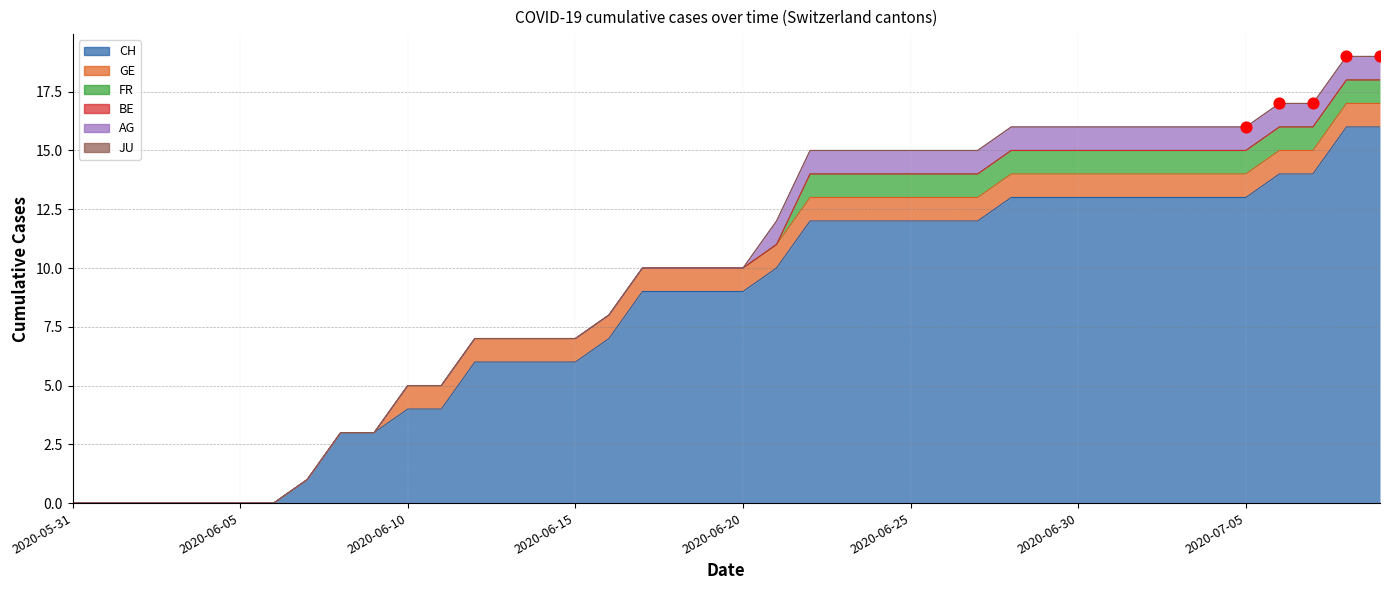

Is the value of AG at 2020-06-13 greater than the value of FR at 2020-05-31?

No